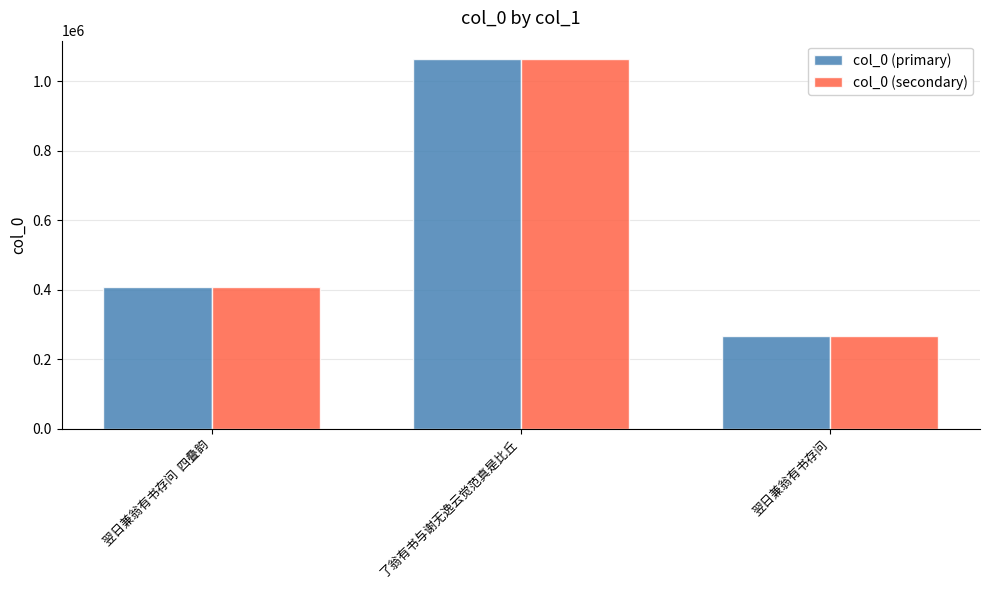

What is the total value across all series at 了翁有书与谢无逸云觉范真是比丘?

2127982